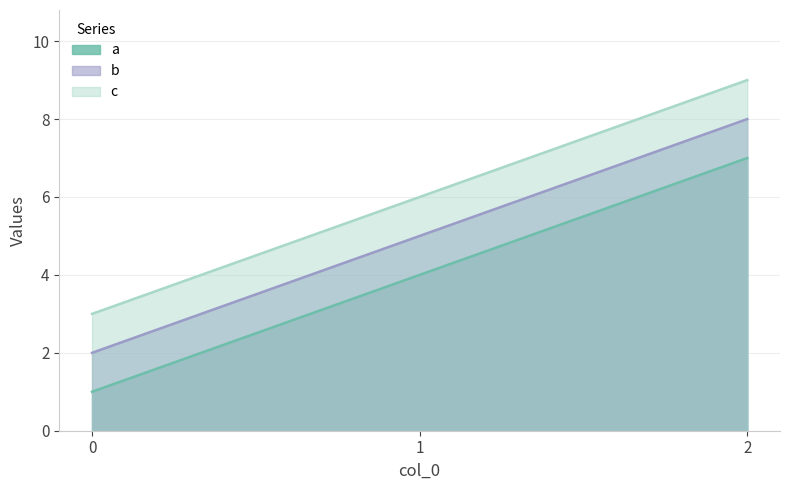

What is the total value across all series at 2?

24